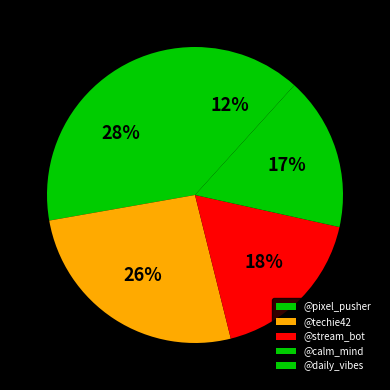

To the nearest percent, what is the difference between the largest and smallest slice percentages?

16%